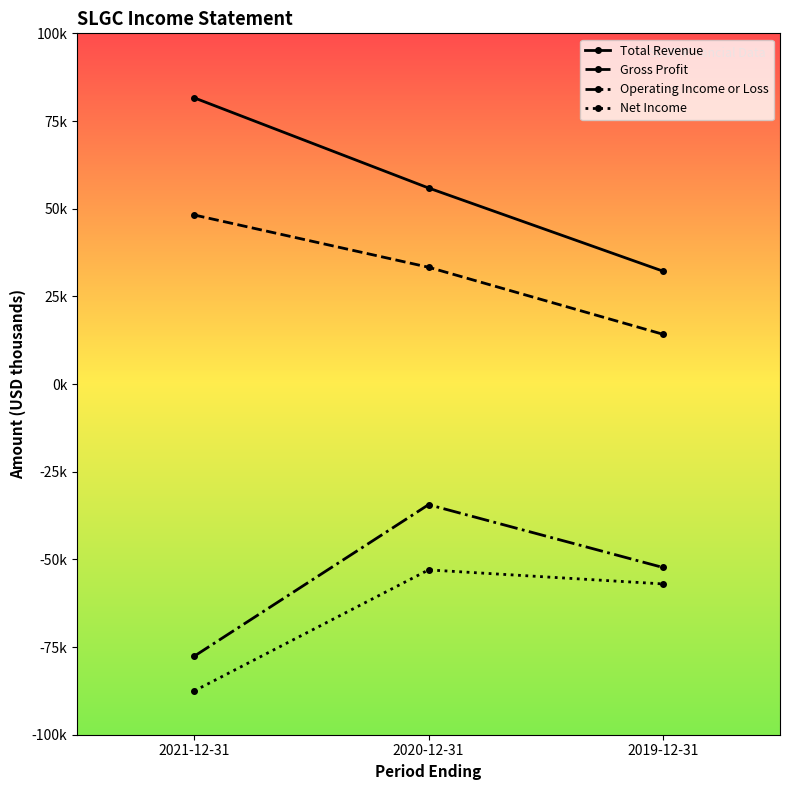

What is the smallest value displayed?

-87500